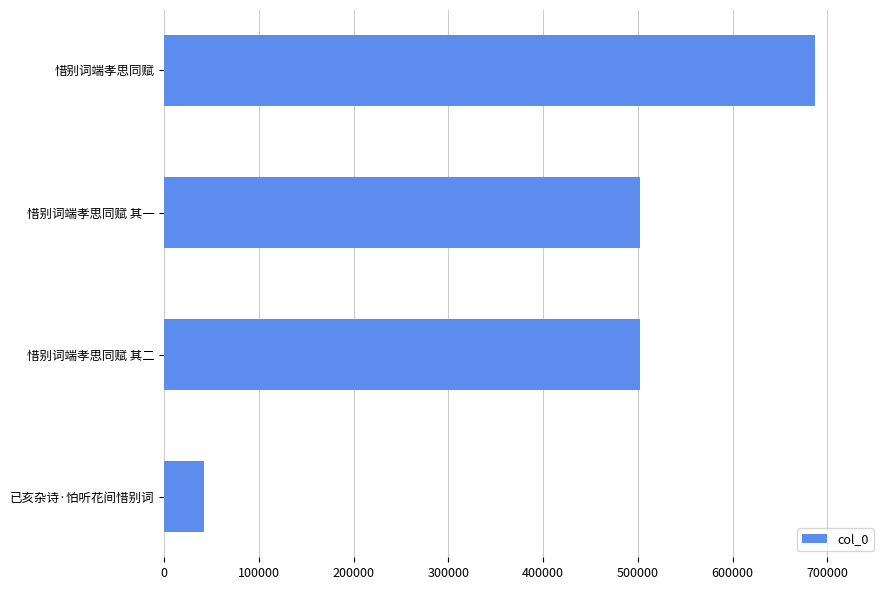

Between 惜别词端孝思同赋 其二 and 惜别词端孝思同赋, which is larger?

惜别词端孝思同赋